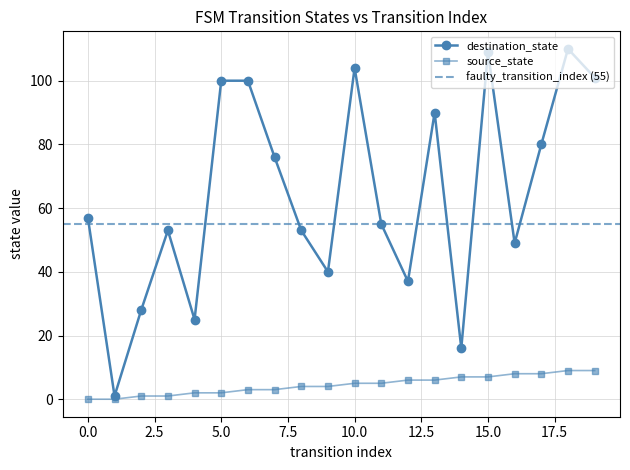

How many series are shown in this chart?

2